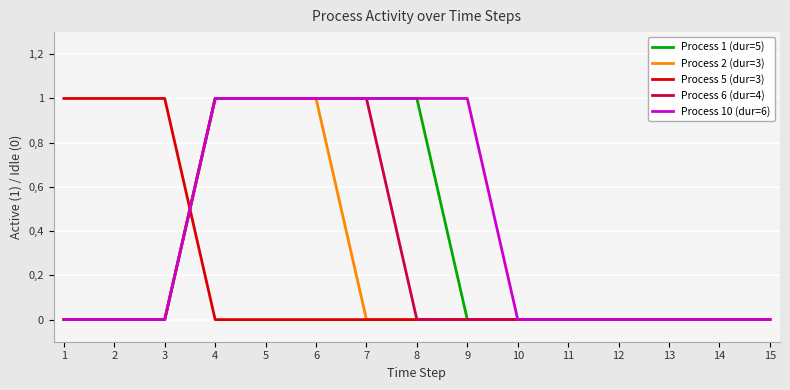

Reading left to right, list all the values displayed in this chart.

Process 1 (dur=5): 1=0	2=0	3=0	4=1	5=1	6=1	7=1	8=1	9=0	10=0	11=0	12=0	13=0	14=0	15=0
Process 2 (dur=3): 1=0	2=0	3=0	4=1	5=1	6=1	7=0	8=0	9=0	10=0	11=0	12=0	13=0	14=0	15=0
Process 5 (dur=3): 1=1	2=1	3=1	4=0	5=0	6=0	7=0	8=0	9=0	10=0	11=0	12=0	13=0	14=0	15=0
Process 6 (dur=4): 1=0	2=0	3=0	4=1	5=1	6=1	7=1	8=0	9=0	10=0	11=0	12=0	13=0	14=0	15=0
Process 10 (dur=6): 1=0	2=0	3=0	4=1	5=1	6=1	7=1	8=1	9=1	10=0	11=0	12=0	13=0	14=0	15=0